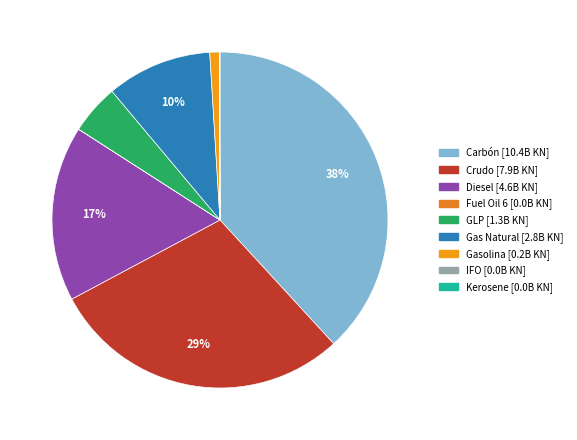

How much of the chart is everything except Kerosene?

99.9%